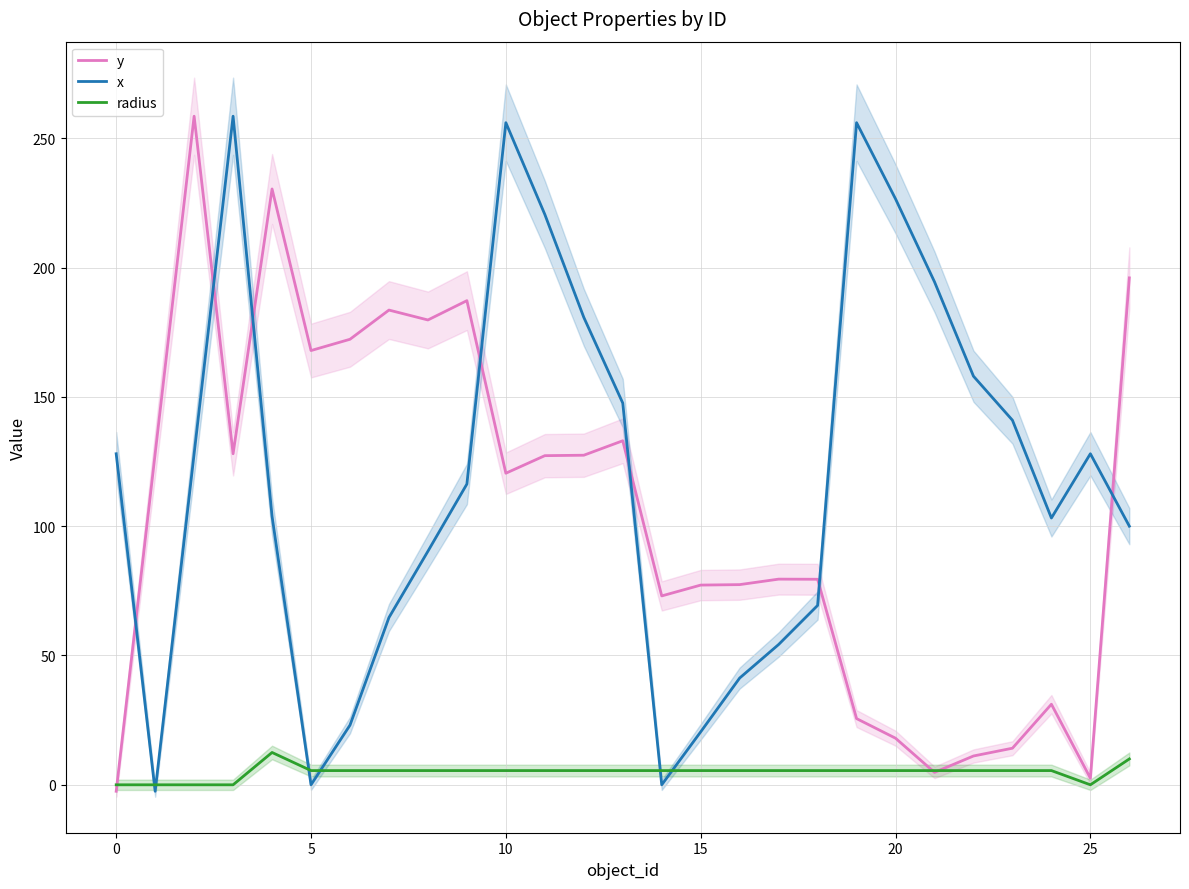

What is the maximum value for radius?

12.5